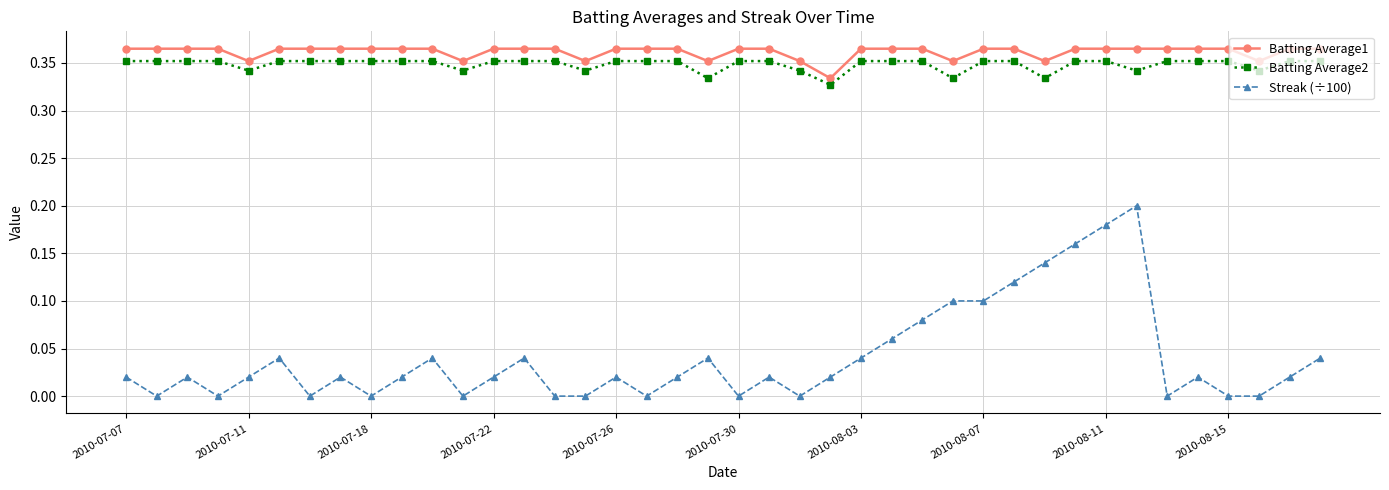

What is the sum of all Streak (÷100) values?

1.6